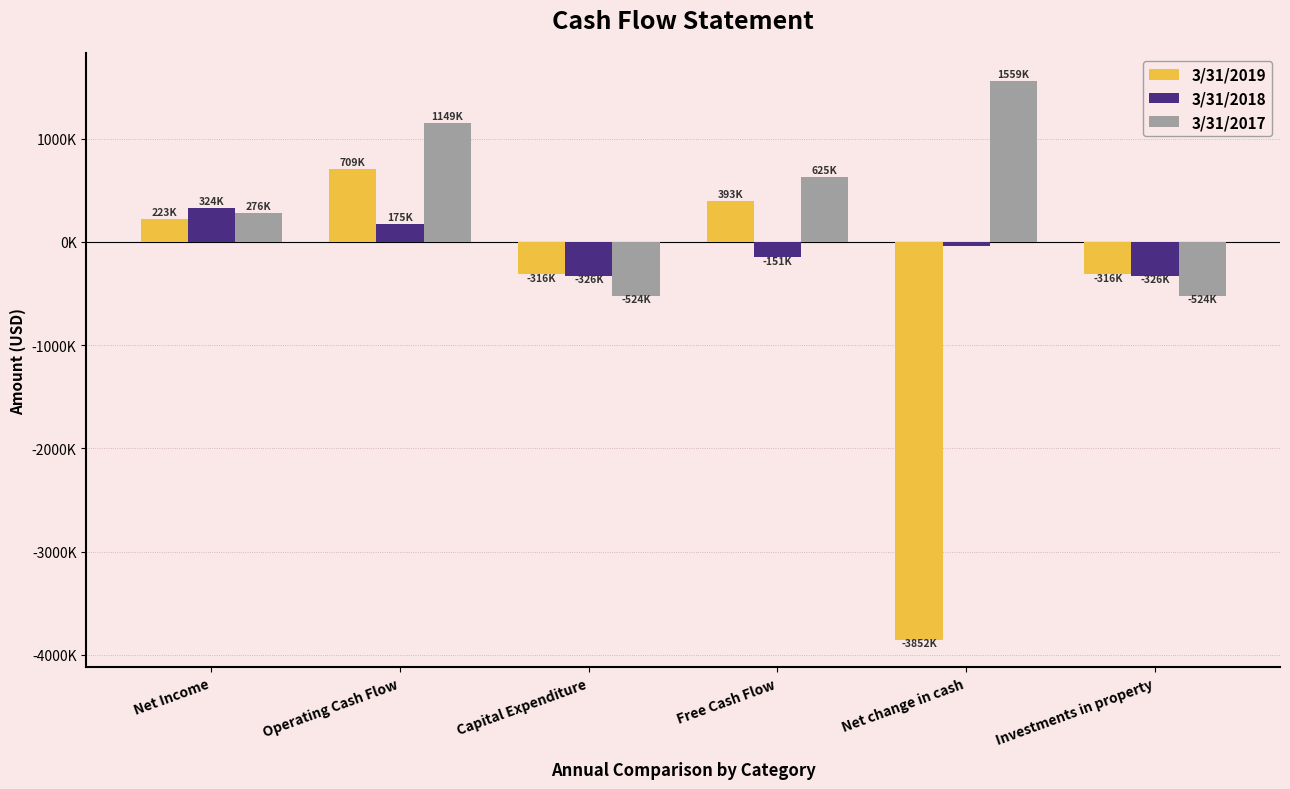

What are all the series names shown in the legend?

3/31/2019, 3/31/2018, 3/31/2017